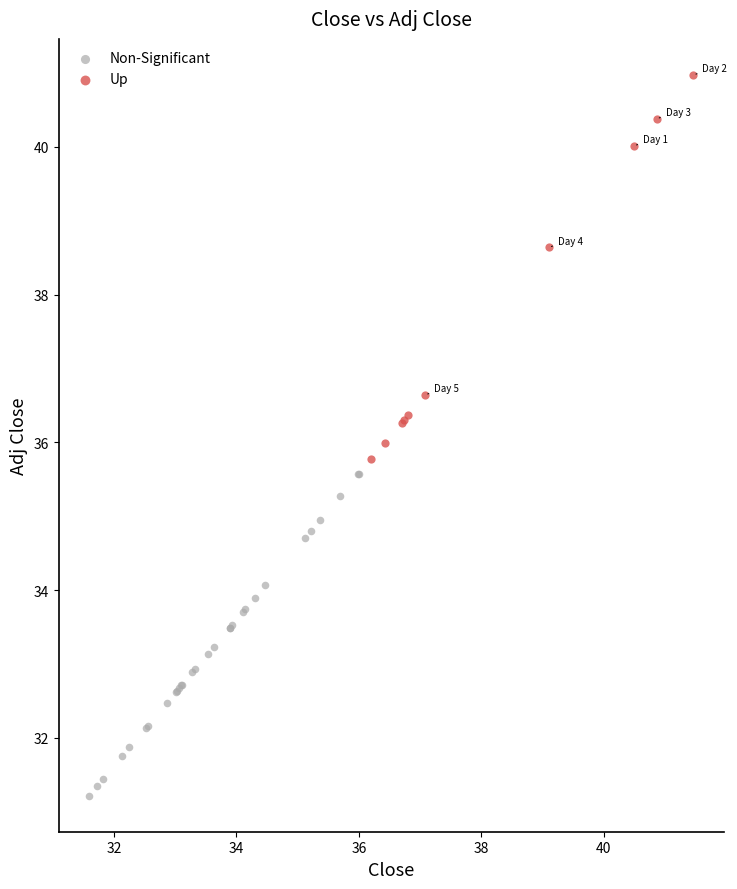

Which series contains the lowest Y value?

Non-Significant